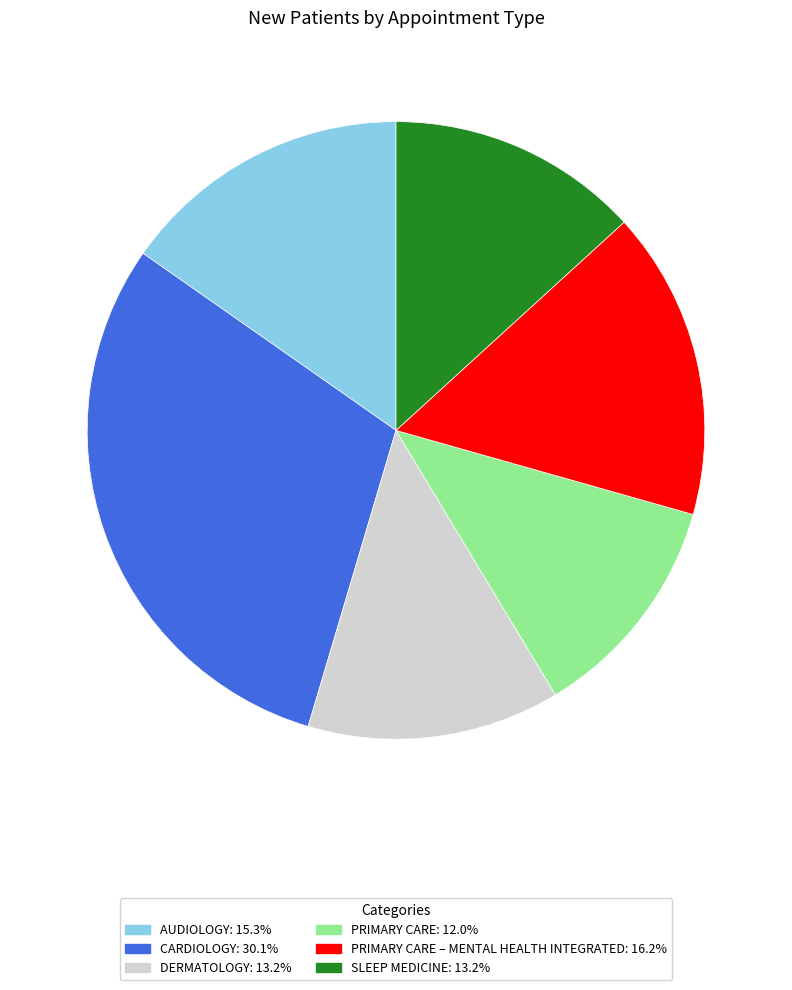

Is there a majority slice in this chart?

No